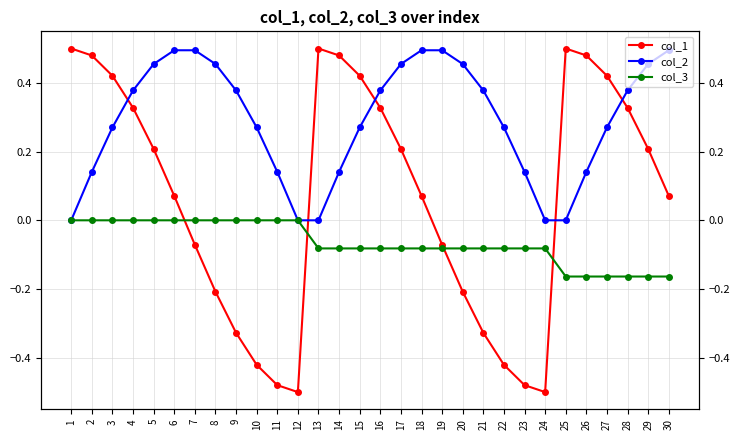

Reading left to right, extract all data points from this chart.

col_1: 1=0.5	2=0.5	3=0.4	4=0.3	5=0.2	6=0.1	7=-0.1	8=-0.2	9=-0.3	10=-0.4	11=-0.5	12=-0.5	13=0.5	14=0.5	15=0.4	16=0.3	17=0.2	18=0.1	19=-0.1	20=-0.2	21=-0.3	22=-0.4	23=-0.5	24=-0.5	25=0.5	26=0.5	27=0.4	28=0.3	29=0.2	30=0.1
col_2: 1=0.0	2=0.1	3=0.3	4=0.4	5=0.5	6=0.5	7=0.5	8=0.5	9=0.4	10=0.3	11=0.1	12=0.0	13=0.0	14=0.1	15=0.3	16=0.4	17=0.5	18=0.5	19=0.5	20=0.5	21=0.4	22=0.3	23=0.1	24=0.0	25=0.0	26=0.1	27=0.3	28=0.4	29=0.5	30=0.5
col_3: 1=0.0	2=0.0	3=0.0	4=0.0	5=0.0	6=0.0	7=0.0	8=0.0	9=0.0	10=0.0	11=0.0	12=0.0	13=-0.1	14=-0.1	15=-0.1	16=-0.1	17=-0.1	18=-0.1	19=-0.1	20=-0.1	21=-0.1	22=-0.1	23=-0.1	24=-0.1	25=-0.2	26=-0.2	27=-0.2	28=-0.2	29=-0.2	30=-0.2